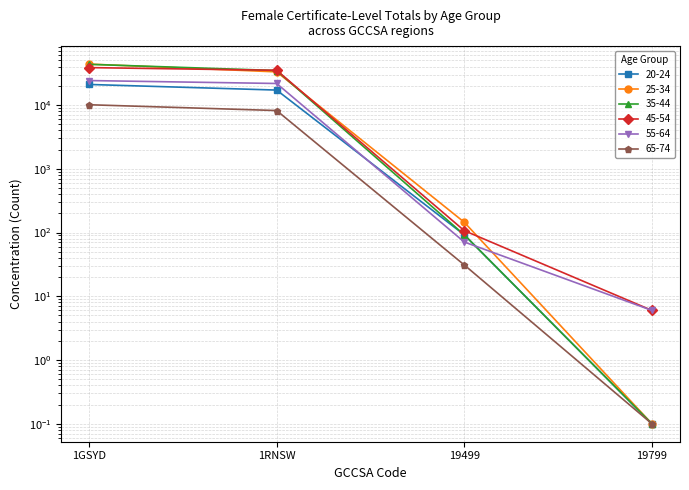

At how many categories does at least one series exceed 32536?

2